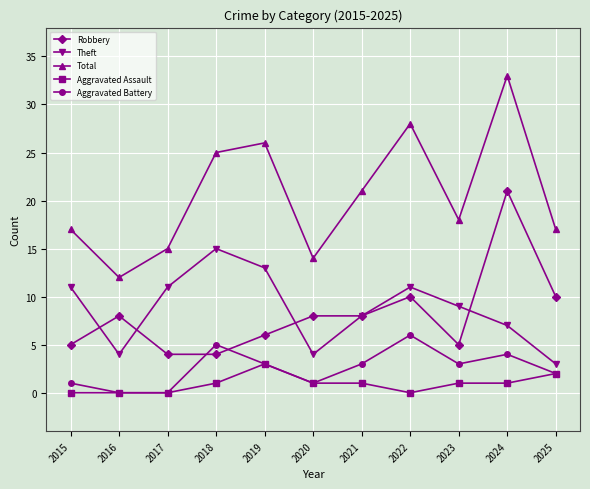

Reading left to right, transcribe all the data shown in this chart.

Robbery: 2015=5	2016=8	2017=4	2018=4	2019=6	2020=8	2021=8	2022=10	2023=5	2024=21	2025=10
Theft: 2015=11	2016=4	2017=11	2018=15	2019=13	2020=4	2021=8	2022=11	2023=9	2024=7	2025=3
Total: 2015=17	2016=12	2017=15	2018=25	2019=26	2020=14	2021=21	2022=28	2023=18	2024=33	2025=17
Aggravated Assault: 2015=0	2016=0	2017=0	2018=1	2019=3	2020=1	2021=1	2022=0	2023=1	2024=1	2025=2
Aggravated Battery: 2015=1	2016=0	2017=0	2018=5	2019=3	2020=1	2021=3	2022=6	2023=3	2024=4	2025=2